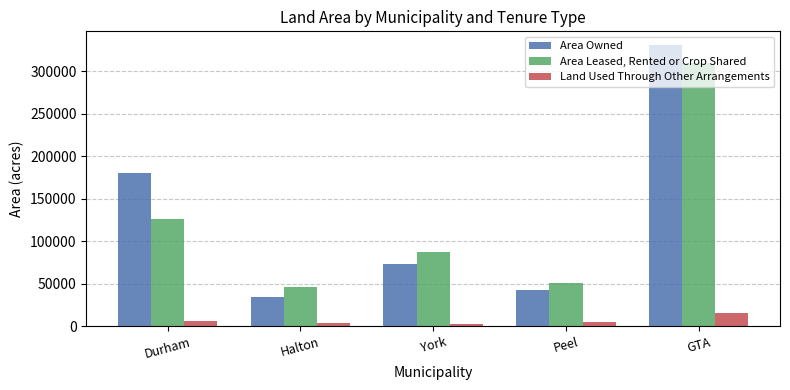

The Area Owned series shows 73151 at York. True or false?

True